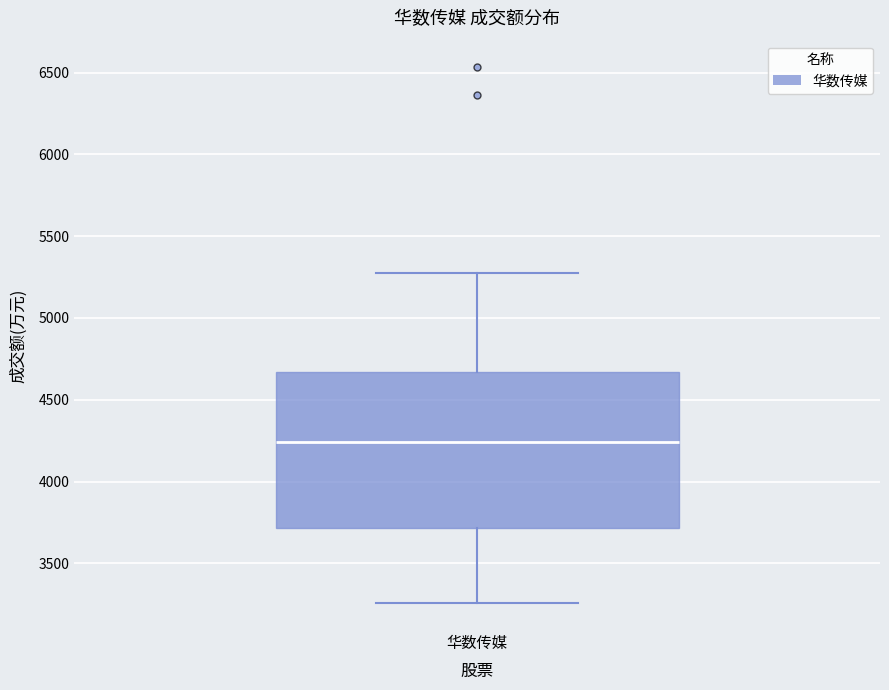

Where is the lower edge of the box for 华数传媒 on the y-axis? The values are not printed on the chart, so give them approximately, as read against the axis.

3700